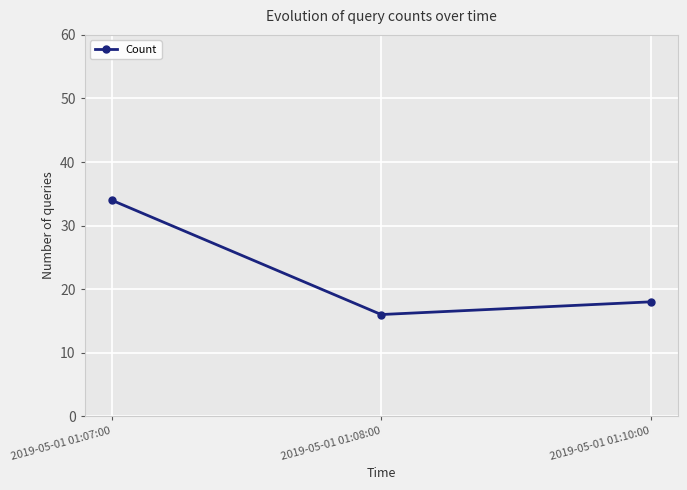

Reading left to right, extract all data points from this chart.

2019-05-01 01:07:00=34	2019-05-01 01:08:00=16	2019-05-01 01:10:00=18